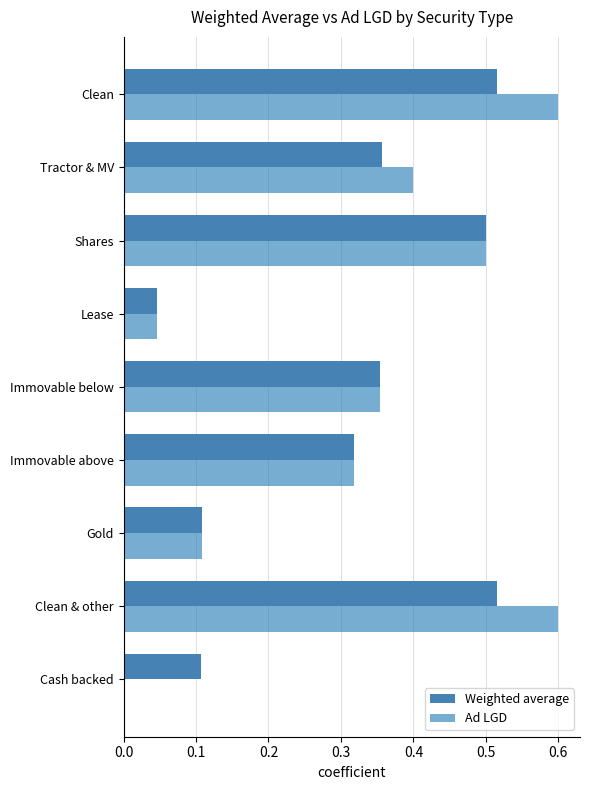

What is the highest value of the Ad LGD series?

0.6